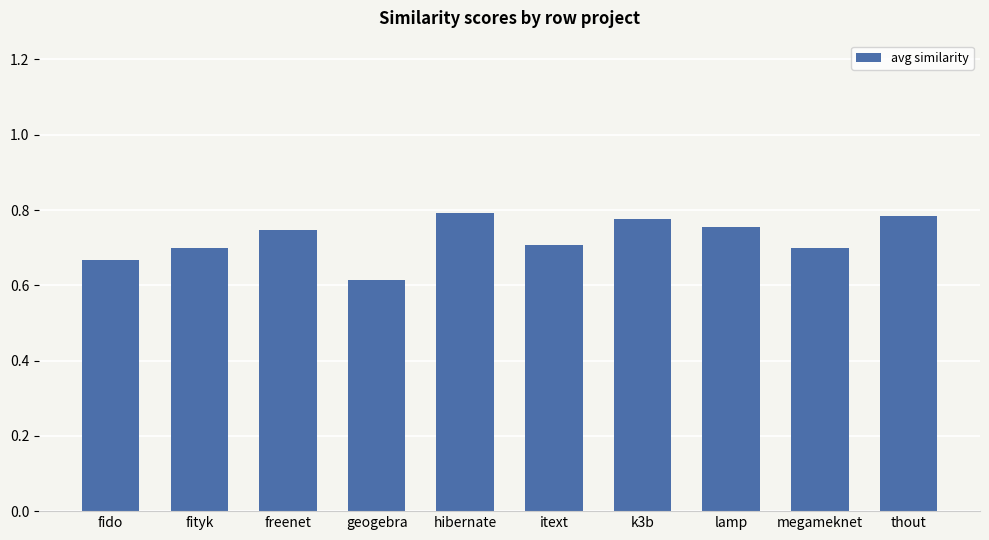

Which label corresponds to the smallest value in the chart?

geogebra